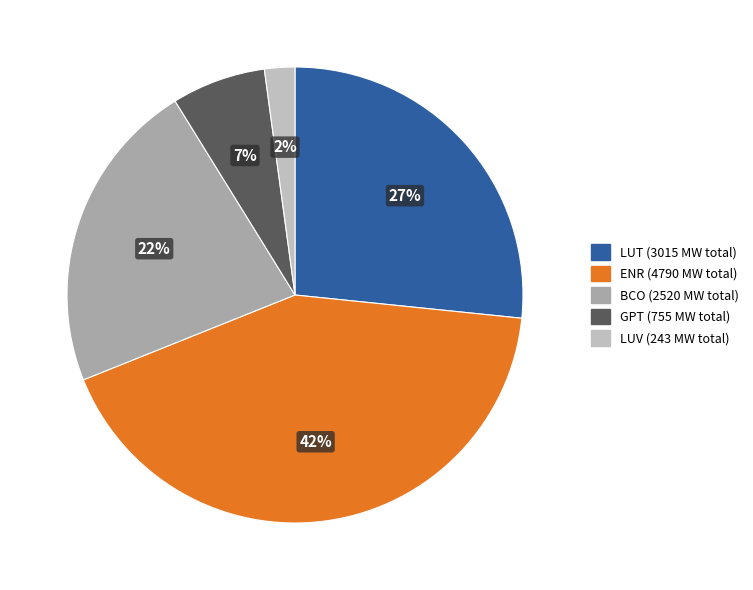

To the nearest percent, what is the average slice percentage?

20%